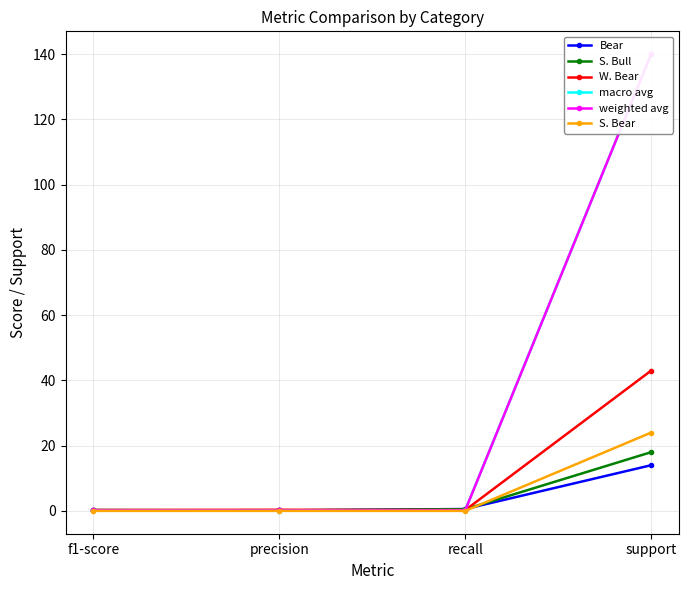

True or false: weighted avg and S. Bear cross at least once.

False